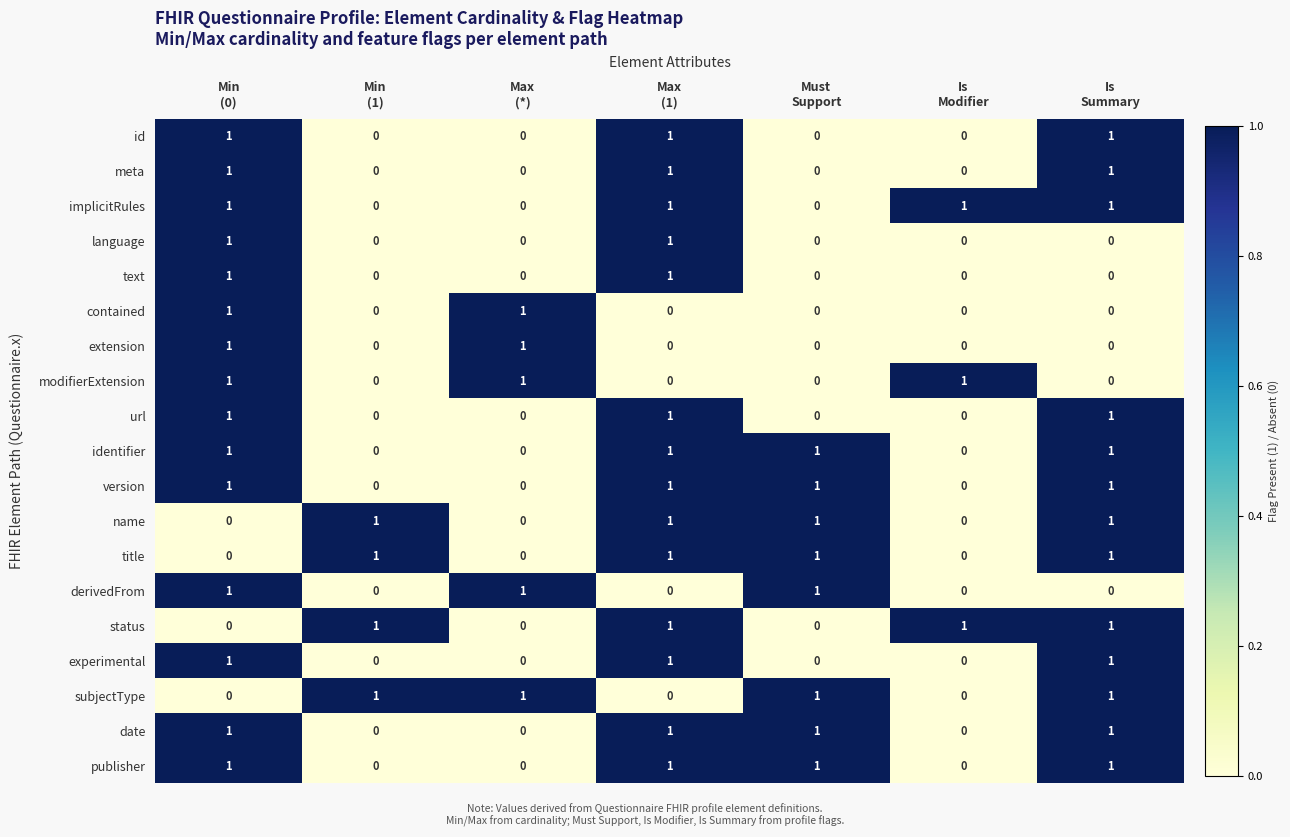

What is the sum of all title values?

4